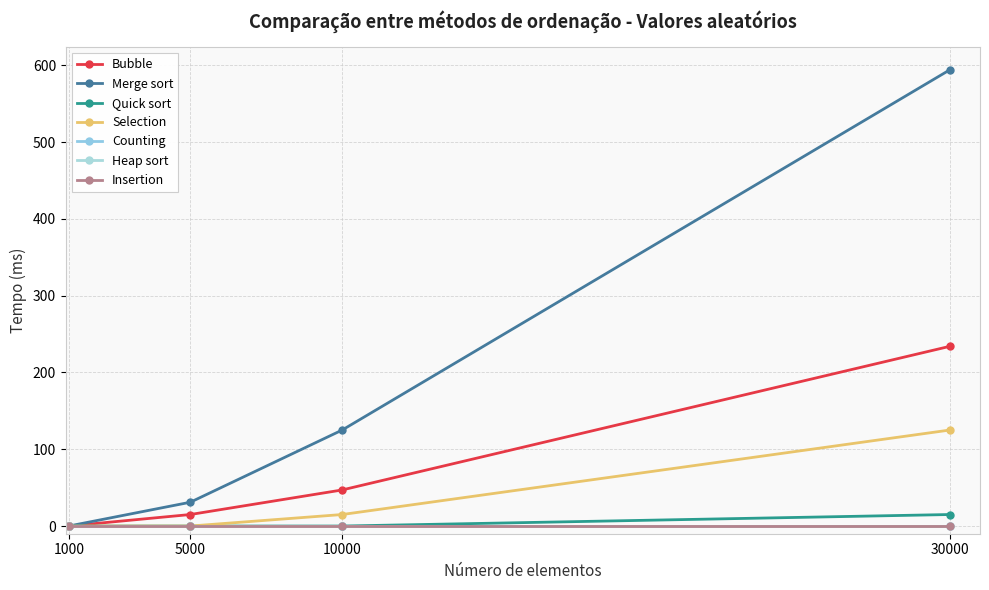

What is the average value of the Bubble series?

74